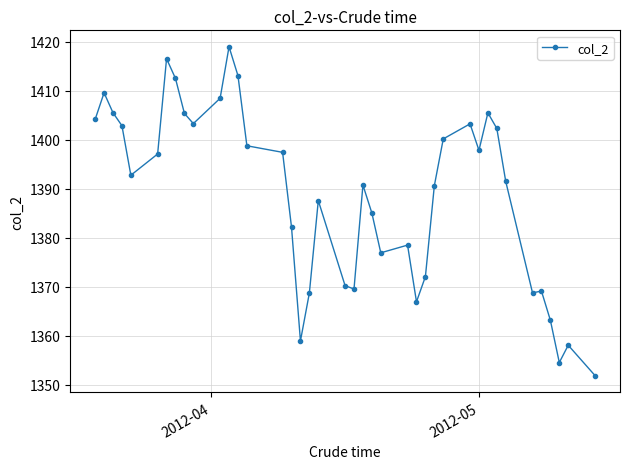

True or false: the data has more than 2 interior local peaks.

True